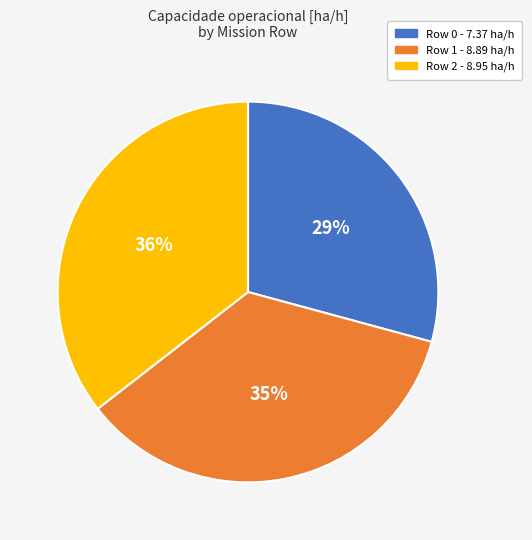

Does any single category account for the majority?

No